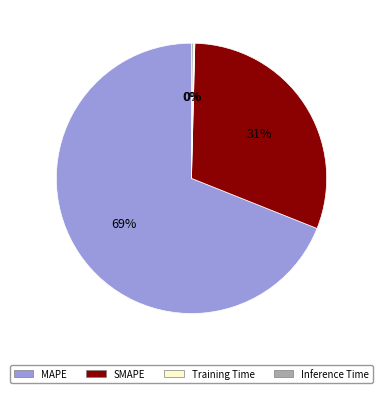

Which category has the biggest portion of the pie?

MAPE